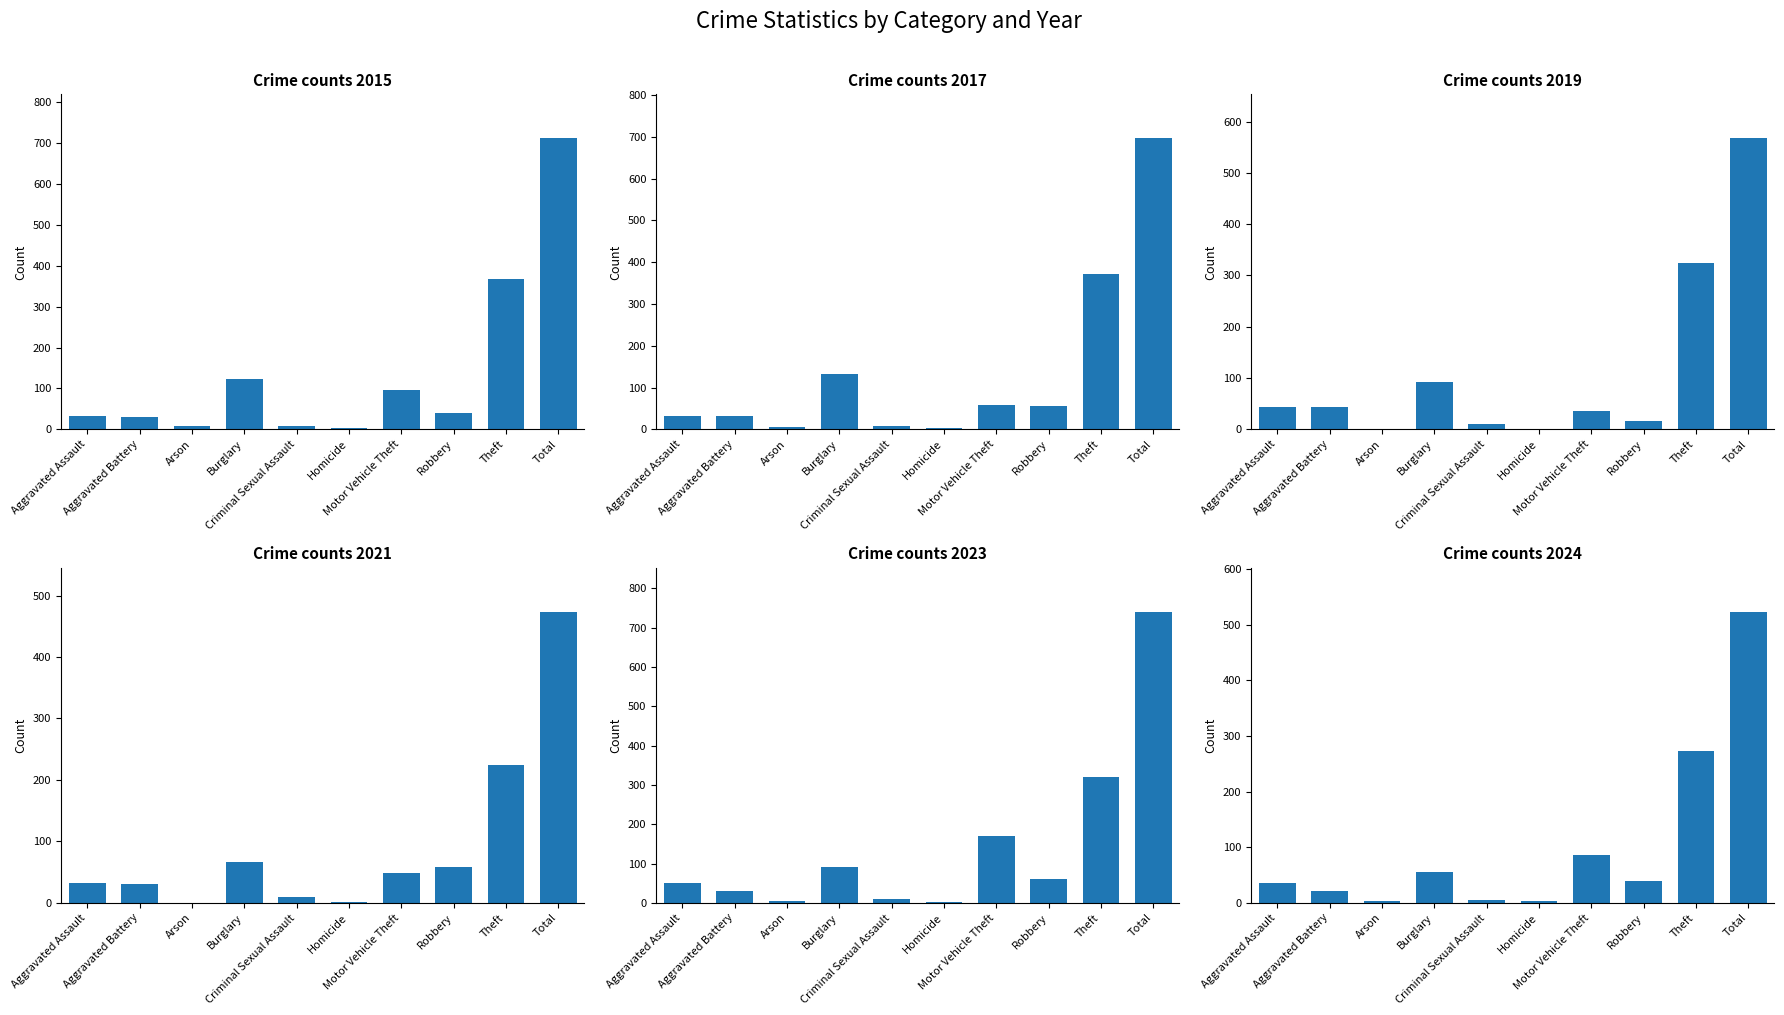

Which series has the largest total across all categories?

2023